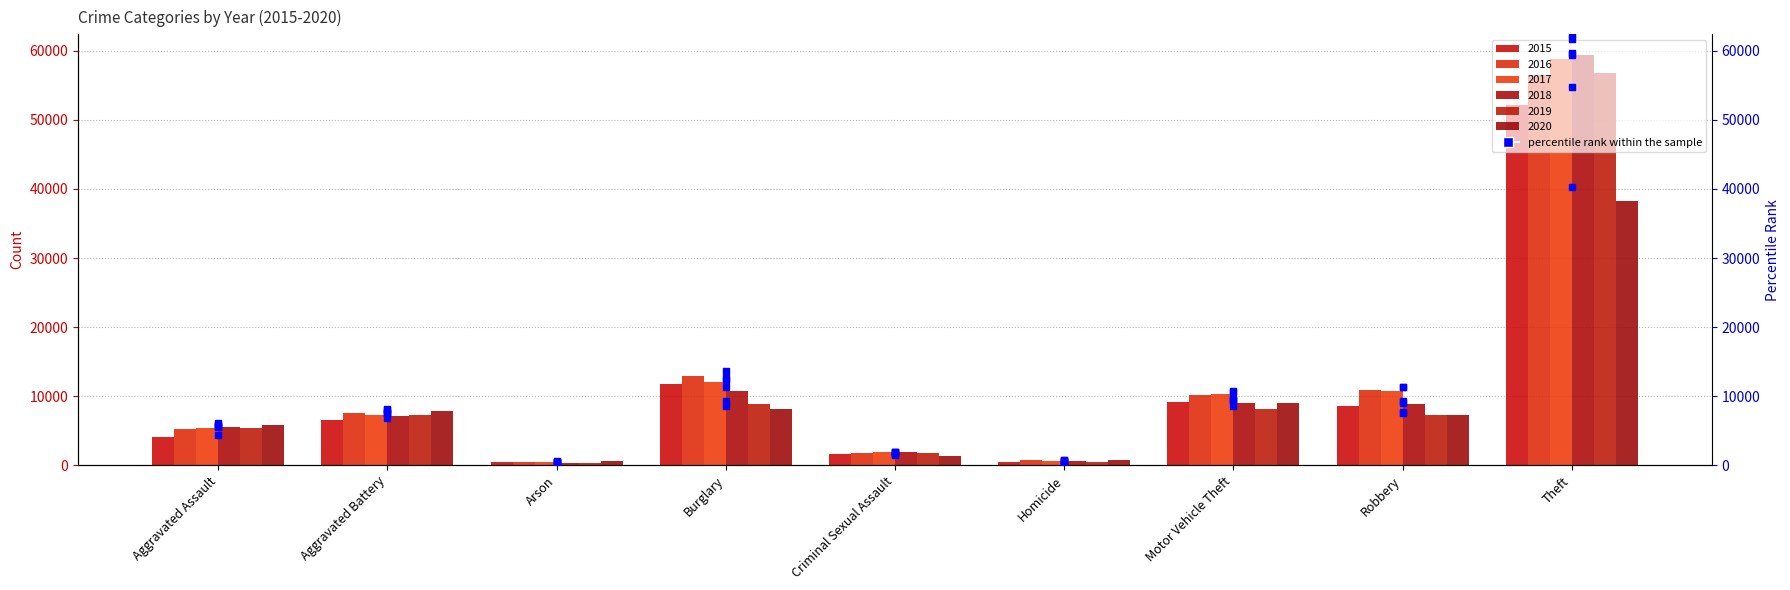

What is the ratio of the value at Homicide to the value at Arson?

1.1